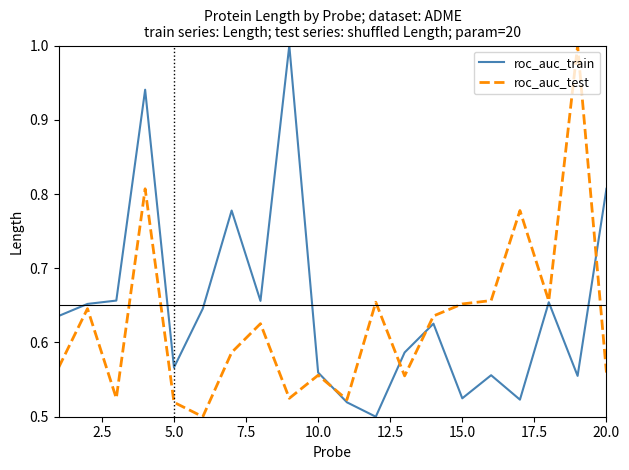

What is the greatest value displayed?

1.0